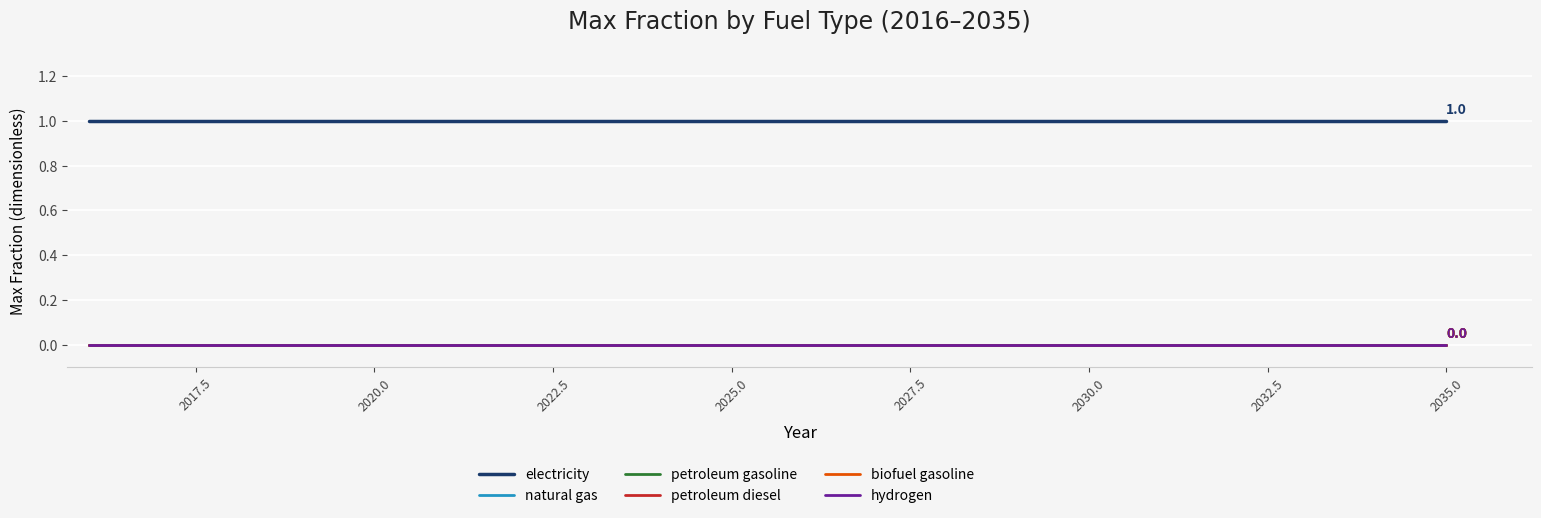

True or false: electricity and petroleum diesel cross at least once.

False